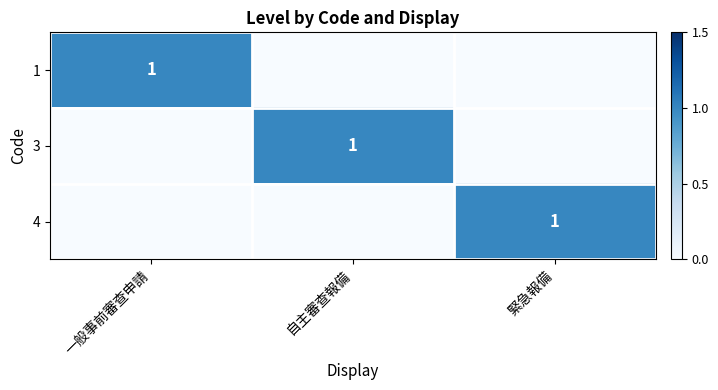

The value of 1 at 一般事前審查申請 is 2. True or false?

False